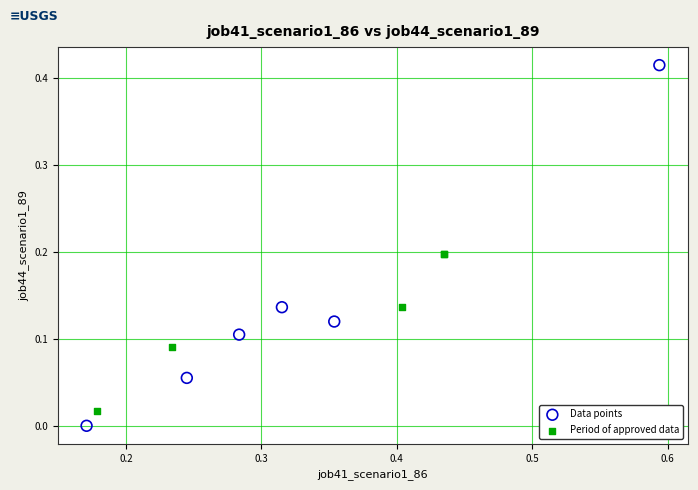

Which series contains the lowest Y value?

Data points